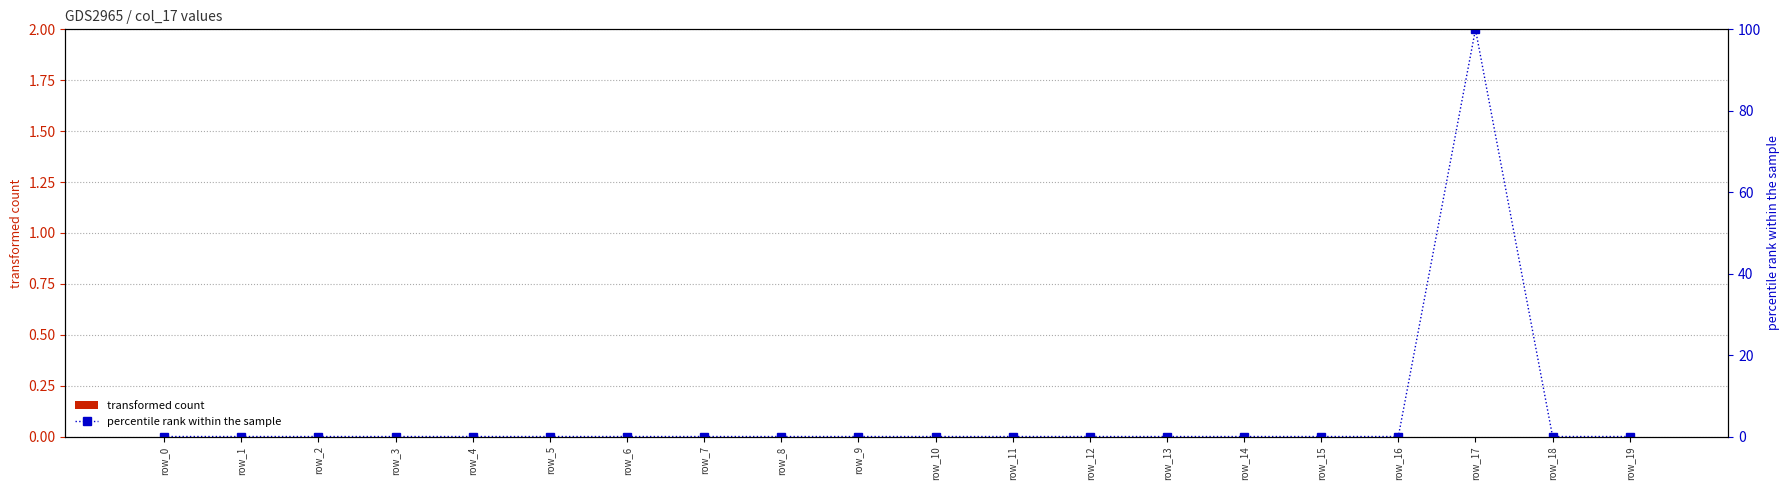

What is the sum of all percentile rank within the sample values?

100